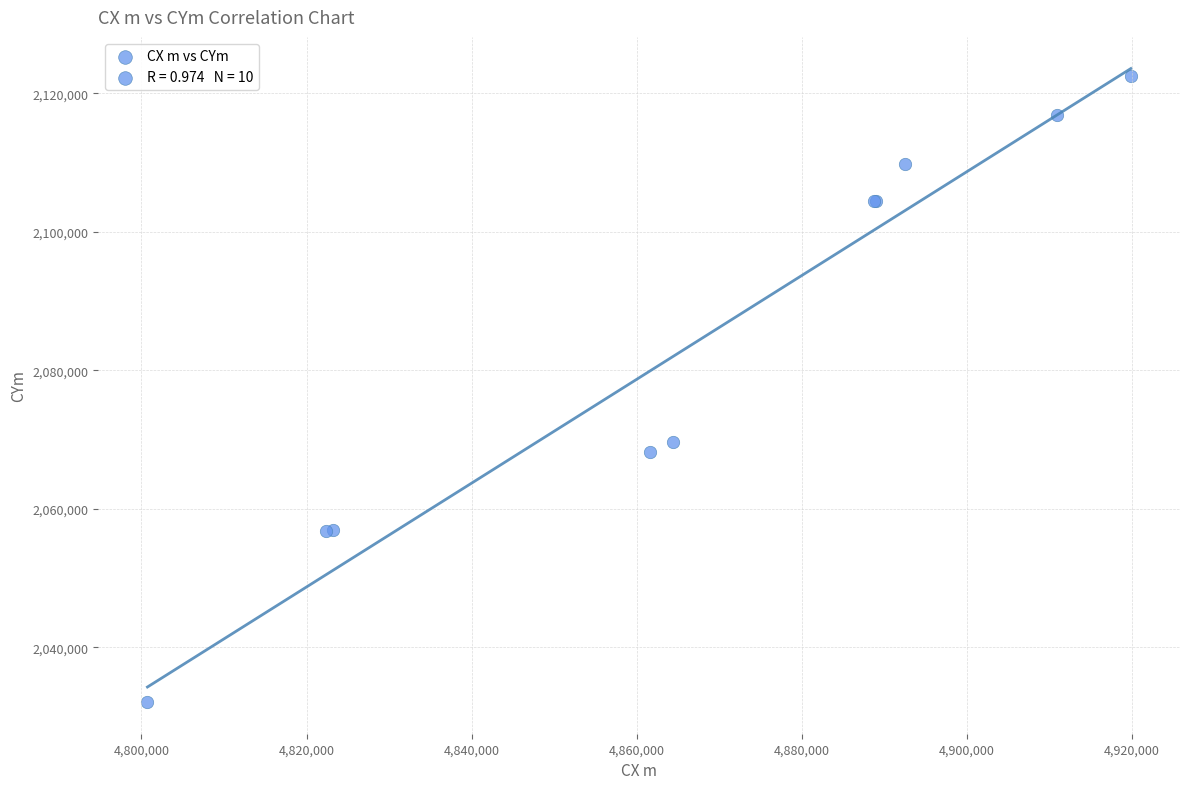

What Y value in the scatter plot is closest to 2077334?

2069663.8